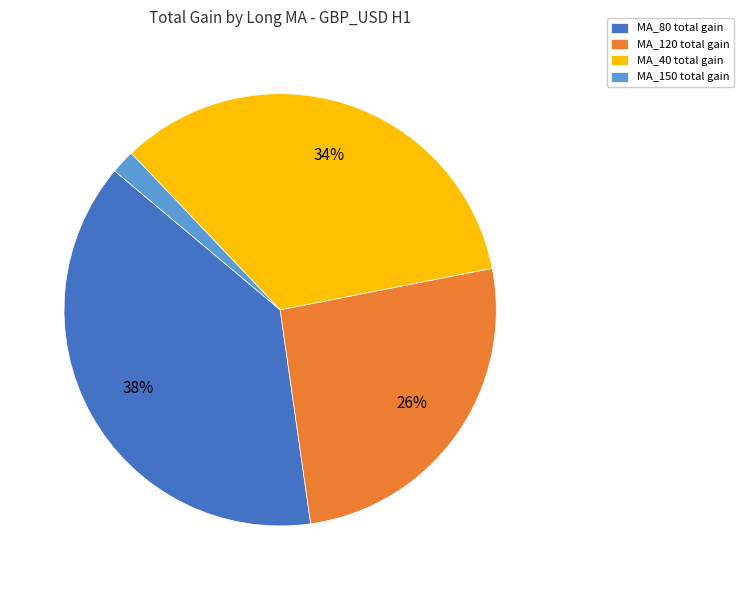

Rank the categories by value from highest to lowest.

MA_80 total gain, MA_40 total gain, MA_120 total gain, MA_150 total gain